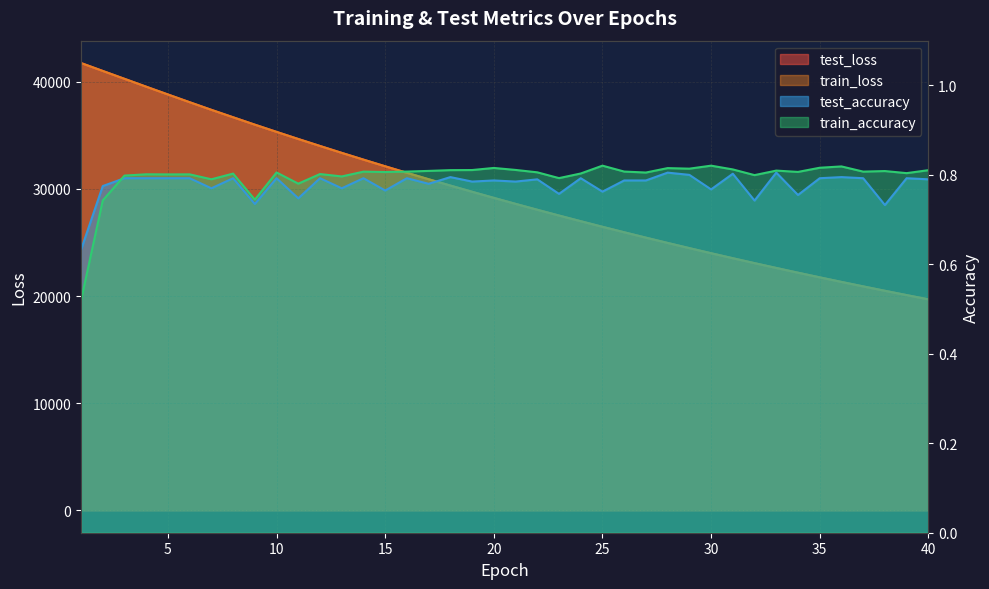

Reading left to right, transcribe all the data shown in this chart.

test_loss: 41749.2	41011.2	40276.1	39541.9	38815.8	38093.6	37381.6	36688.8	35997.8	35325.1	34659.7	34009.1	33365.1	32735.2	32113.2	31503.7	30903.1	30313.8	29734.4	29165.0	28605.8	28056.9	27516.2	26987.5	26465.3	25954.7	25452.6	24958.9	24474.9	23998.9	23532.8	23073.5	22624.2	22181.3	21747.8	21321.3	20904.1	20492.6	20090.8	19694.9
train_loss: 41751.7	41013.1	40277.4	39542.5	38815.2	38093.3	37381.8	36688.2	35998.0	35324.8	34659.6	34008.5	33364.7	32734.6	32112.7	31503.4	30902.9	30313.4	29734.0	29164.6	28605.4	28056.5	27515.9	26986.9	26465.0	25954.2	25452.2	24958.5	24474.6	23998.5	23532.3	23073.2	22623.7	22181.1	21747.6	21321.2	20903.6	20492.4	20090.4	19694.5
test_accuracy: 0.6	0.8	0.8	0.8	0.8	0.8	0.8	0.8	0.7	0.8	0.7	0.8	0.8	0.8	0.8	0.8	0.8	0.8	0.8	0.8	0.8	0.8	0.8	0.8	0.8	0.8	0.8	0.8	0.8	0.8	0.8	0.7	0.8	0.8	0.8	0.8	0.8	0.7	0.8	0.8
train_accuracy: 0.5	0.7	0.8	0.8	0.8	0.8	0.8	0.8	0.7	0.8	0.8	0.8	0.8	0.8	0.8	0.8	0.8	0.8	0.8	0.8	0.8	0.8	0.8	0.8	0.8	0.8	0.8	0.8	0.8	0.8	0.8	0.8	0.8	0.8	0.8	0.8	0.8	0.8	0.8	0.8